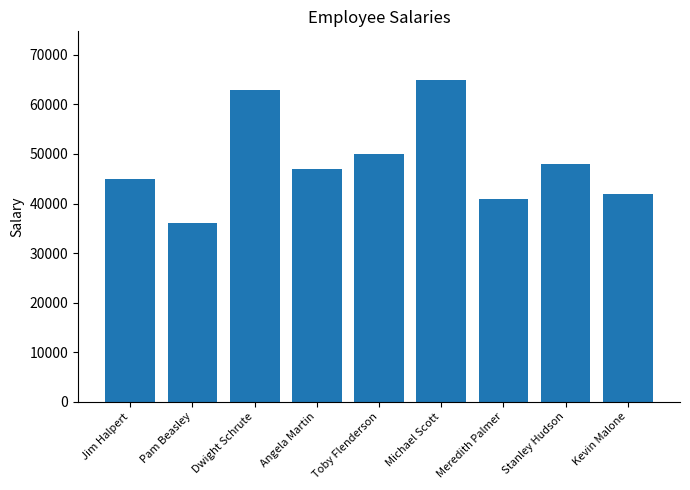

Between Kevin Malone and Meredith Palmer, which is larger?

Kevin Malone